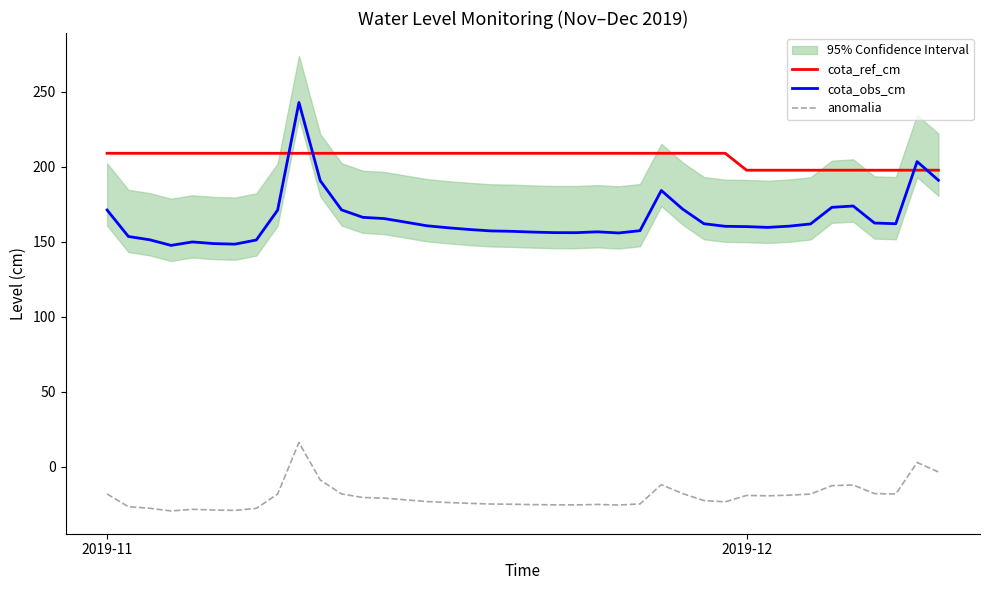

What is the maximum value for anomalia?

16.2